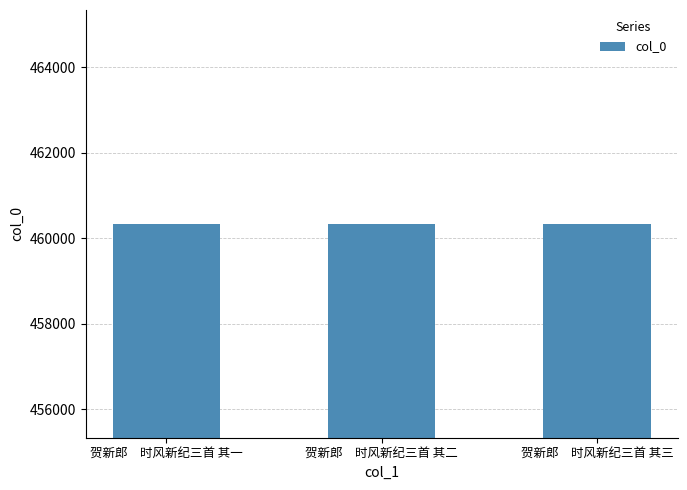

What is the smallest value displayed?

460336